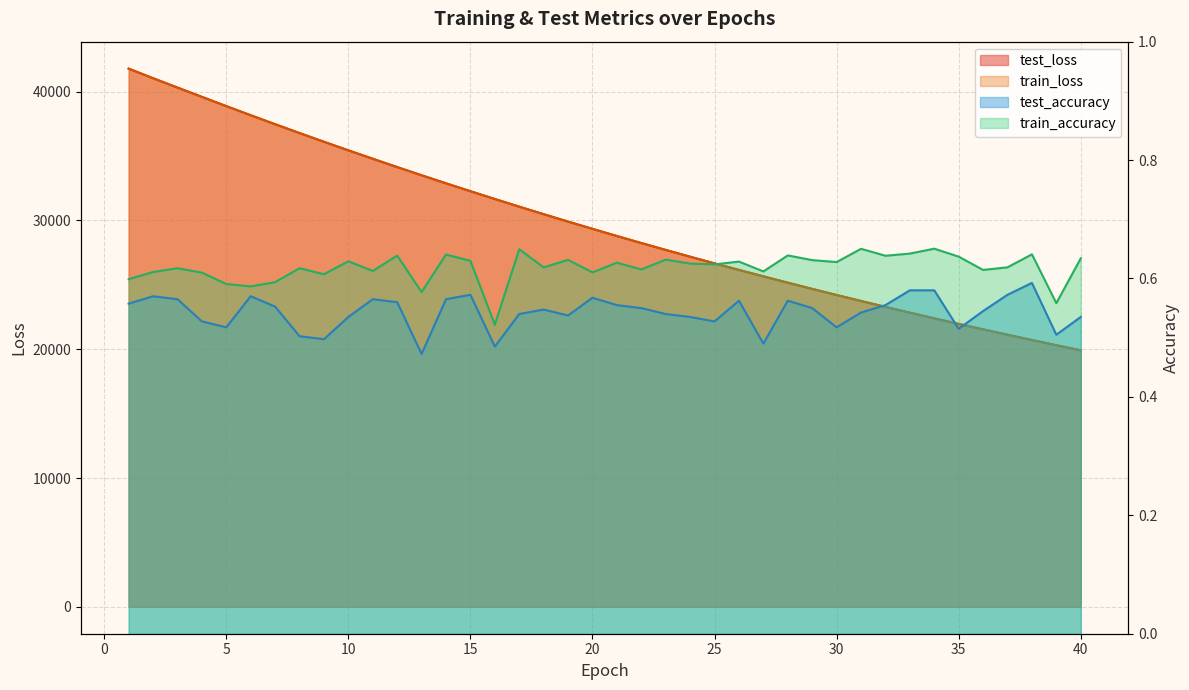

The value of test_loss at 30 is 24208.9. True or false?

True